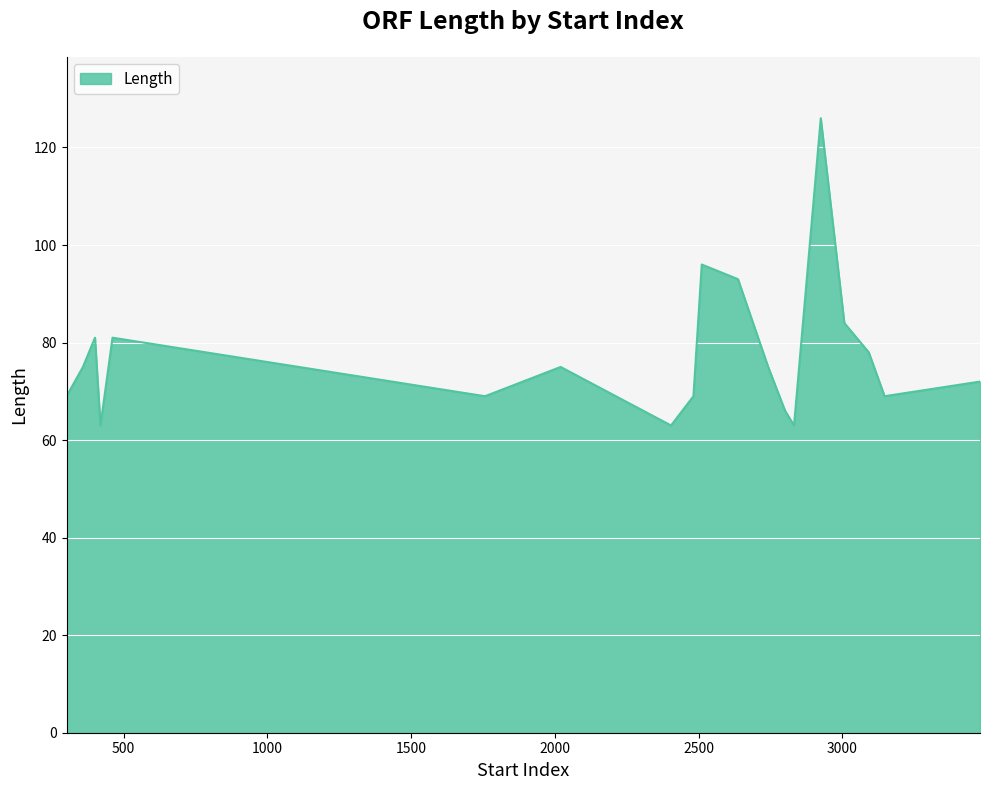

How many points are higher than both their immediate neighbors (excluding endpoints)?

5